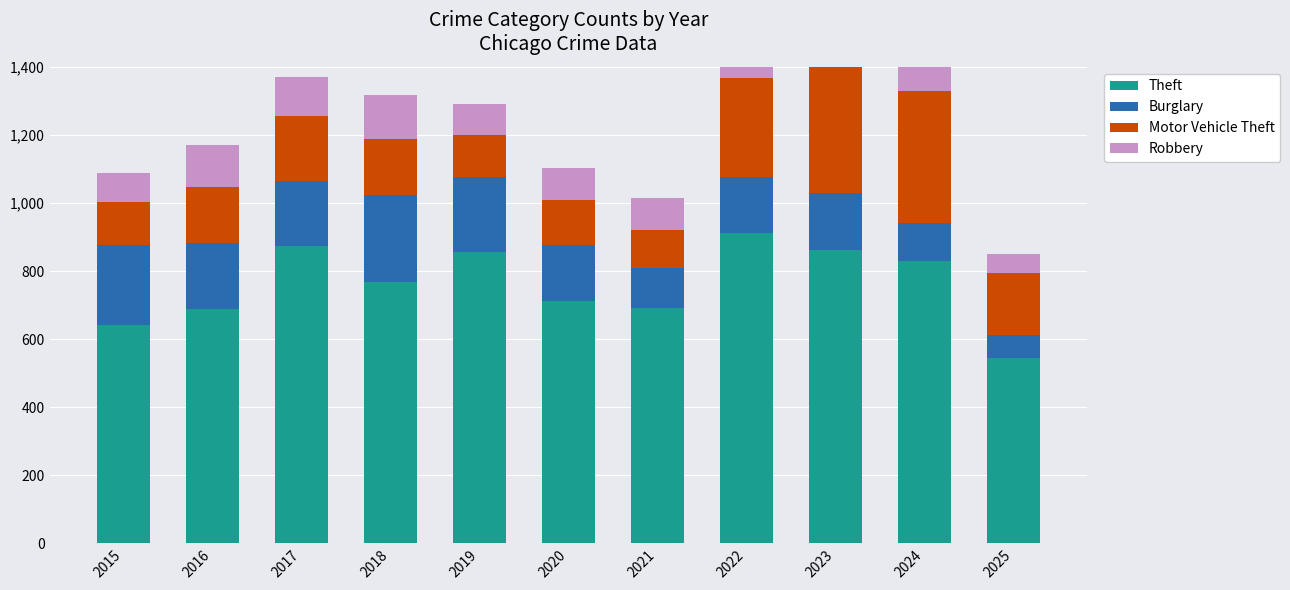

Reading left to right, transcribe all the data shown in this chart.

Theft: 2015=641	2016=689	2017=873	2018=767	2019=855	2020=713	2021=691	2022=912	2023=861	2024=830	2025=544
Burglary: 2015=236	2016=194	2017=192	2018=257	2019=221	2020=163	2021=117	2022=163	2023=167	2024=110	2025=69
Motor Vehicle Theft: 2015=125	2016=163	2017=191	2018=164	2019=125	2020=134	2021=113	2022=292	2023=444	2024=388	2025=181
Robbery: 2015=87	2016=123	2017=115	2018=130	2019=89	2020=94	2021=95	2022=125	2023=125	2024=119	2025=56